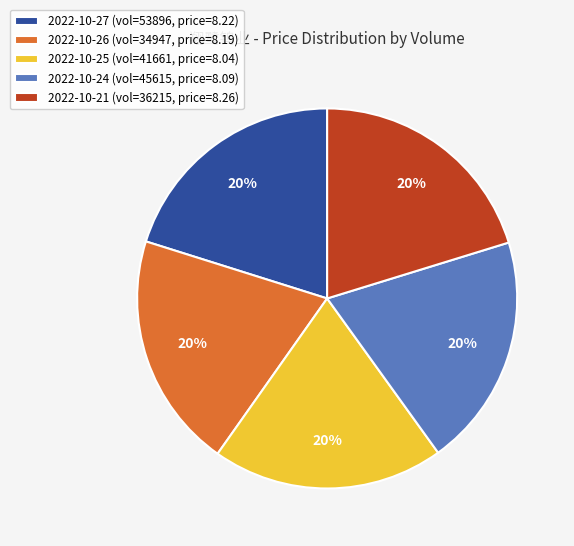

Do 2022-10-24 (vol=45615, price=8.09) and 2022-10-25 (vol=41661, price=8.04) together represent more than half of the pie?

No